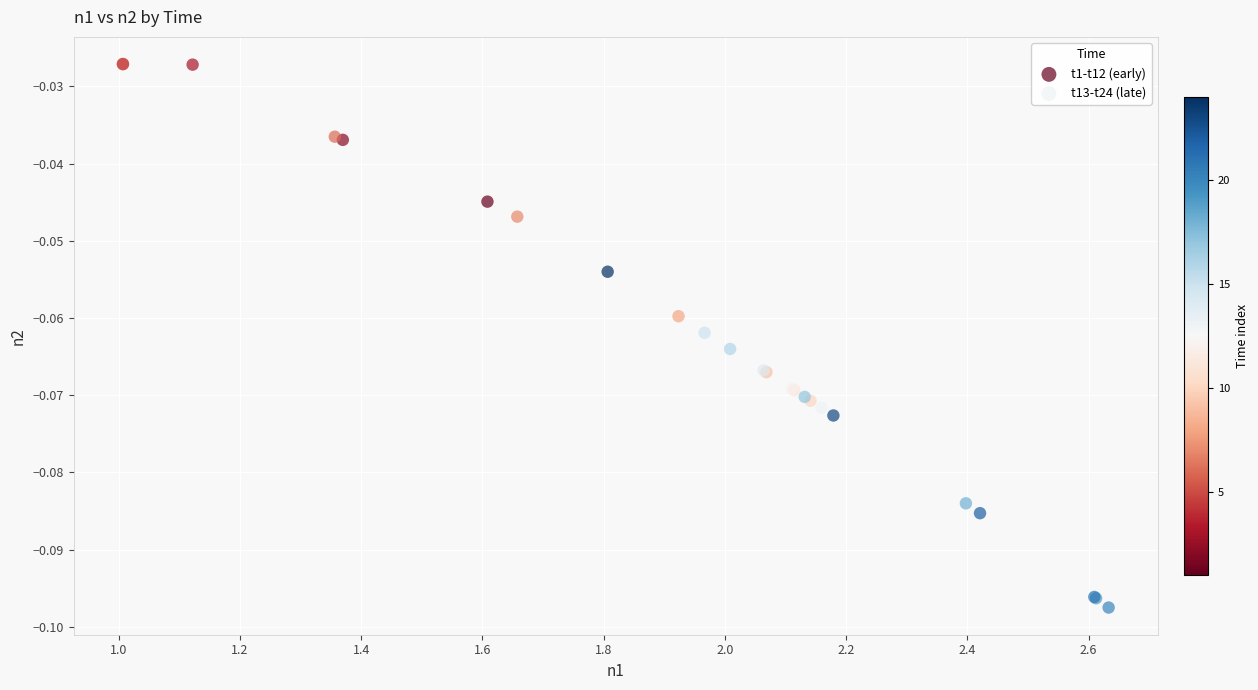

What are all the series names shown in the legend?

t1-t12 (early), t13-t24 (late)